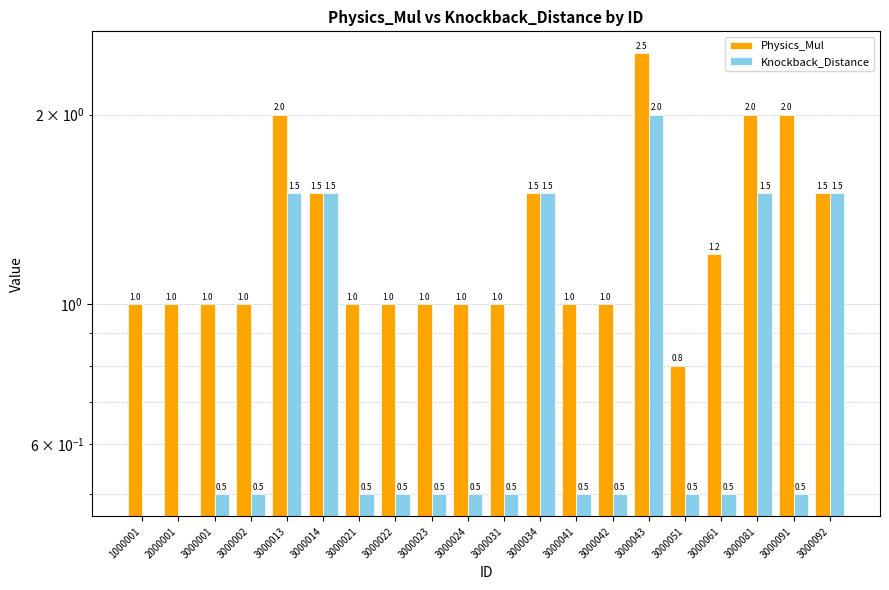

Reading right to left, transcribe all the data shown in this chart.

Physics_Mul: 1.5	2.0	2.0	1.2	0.8	2.5	1.0	1.0	1.5	1.0	1.0	1.0	1.0	1.0	1.5	2.0	1.0	1.0	1.0	1.0
Knockback_Distance: 1.5	0.5	1.5	0.5	0.5	2.0	0.5	0.5	1.5	0.5	0.5	0.5	0.5	0.5	1.5	1.5	0.5	0.5	0.0	0.0